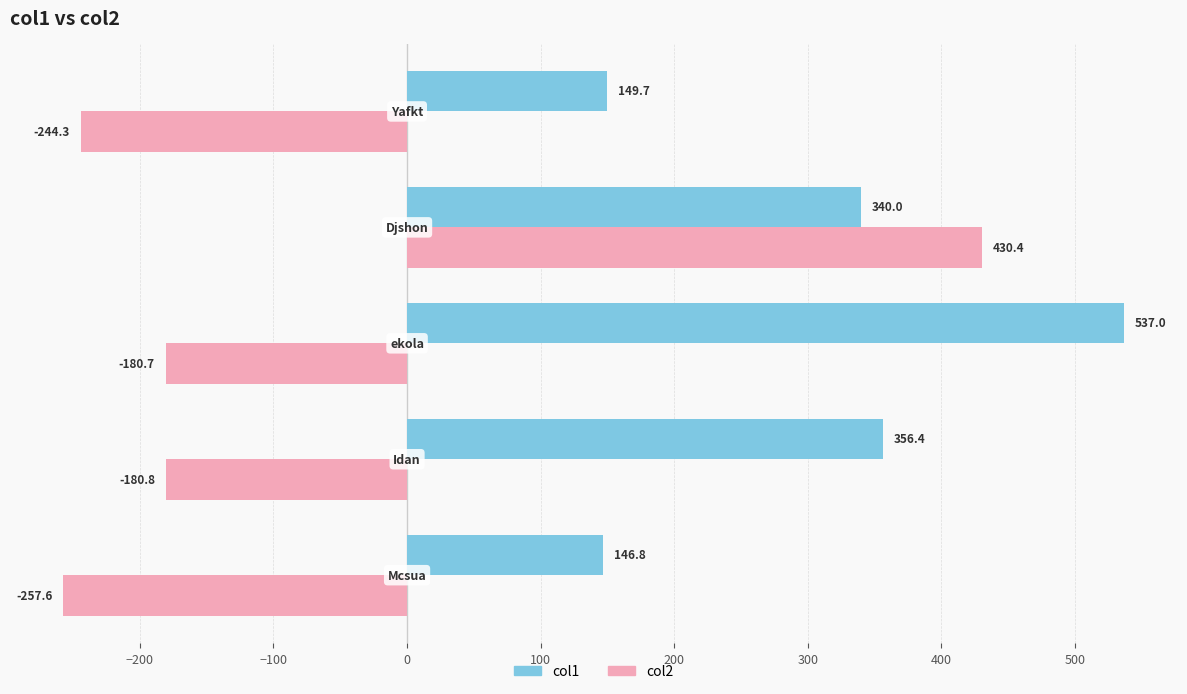

What is the difference between the maximum and minimum values in the col2 series?

688.0